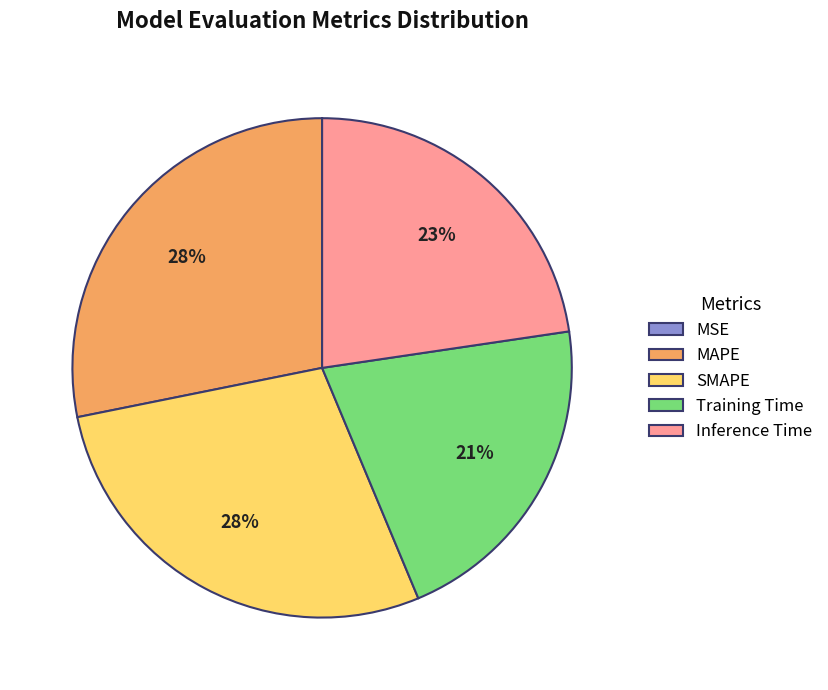

The MAPE slice represents 43% of the pie. True or false?

False